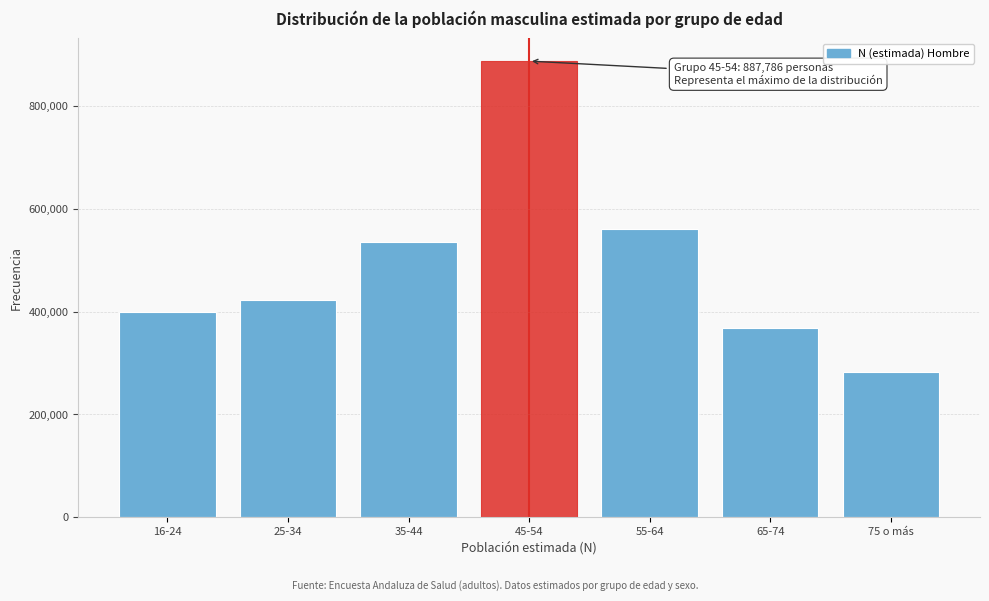

Reading left to right, transcribe all the data shown in this chart.

16-24=399987	25-34=423547	35-44=536338	45-54=887786	55-64=560237	65-74=368165	75 o más=282759